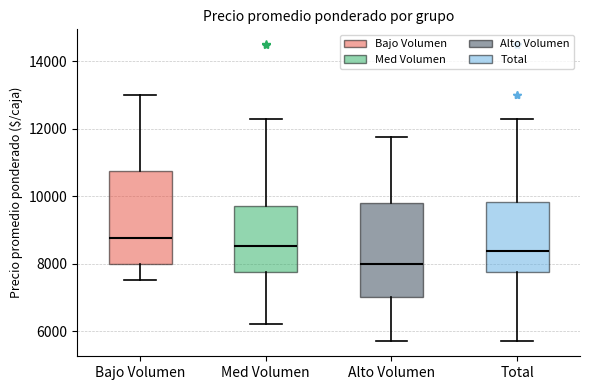

Reading left to right, transcribe this box plot: for each box, give where its median line is, the range the box spans, and where its two whiskers end, as read against the y-axis. The values are not printed on the chart, so give them approximately, as read against the axis.

Bajo Volumen: median 8800, box 8000 to 10800, whiskers 7600 to 13000
Med Volumen: median 8600, box 7800 to 9600, whiskers 6200 to 12200
Alto Volumen: median 8000, box 7000 to 9800, whiskers 5600 to 11800
Total: median 8400, box 7800 to 9800, whiskers 5600 to 12200